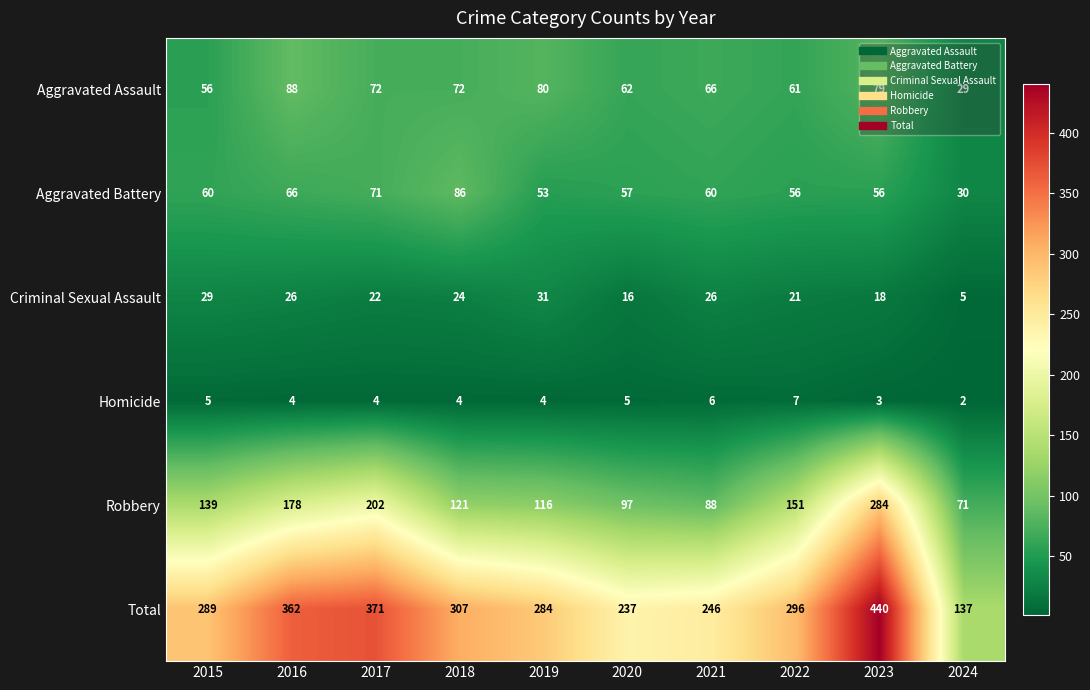

At 2017, list the series in order from largest to smallest.

Total, Robbery, Aggravated Assault, Aggravated Battery, Criminal Sexual Assault, Homicide